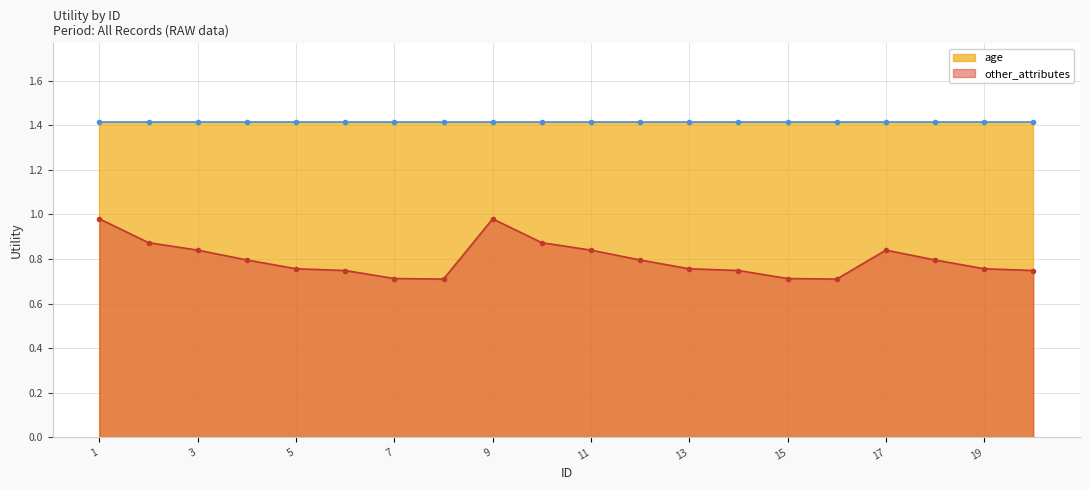

What is the value of the 14th point from the left?

0.7